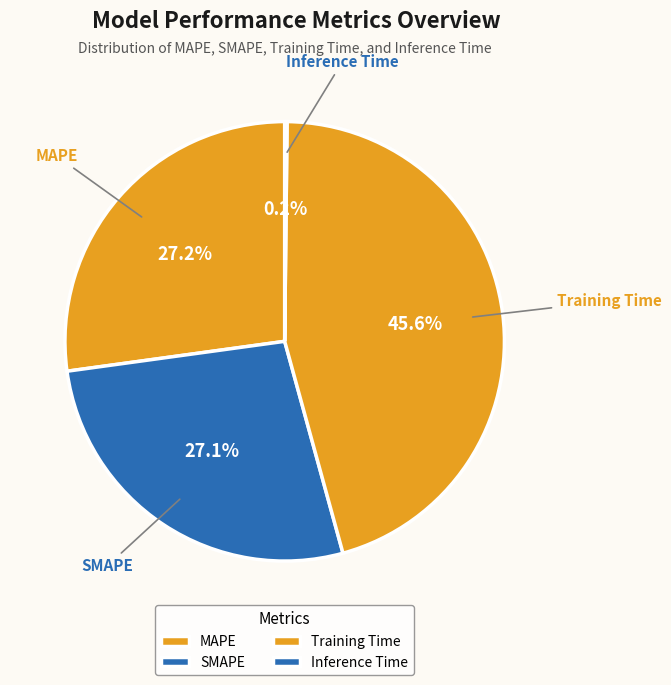

What percentage is NOT represented by Training Time?

54.4%